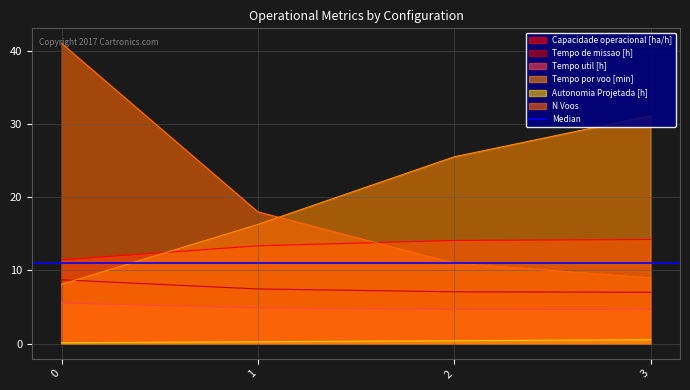

True or false: Capacidade operacional [ha/h] has more than 0 points higher than both neighbors.

False